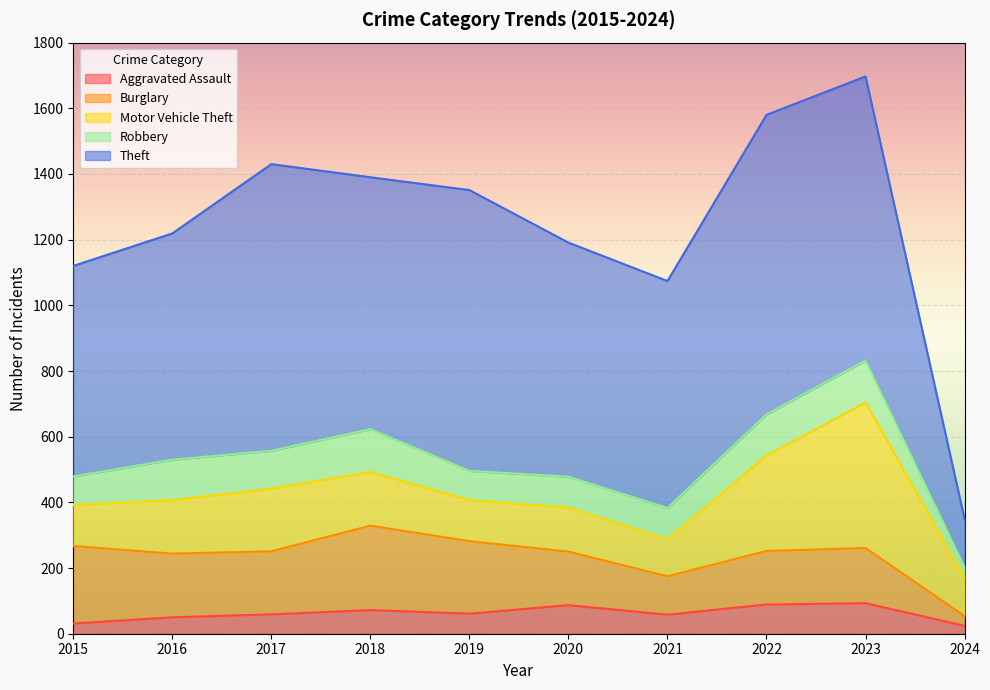

What is the average value of the Theft series?

715